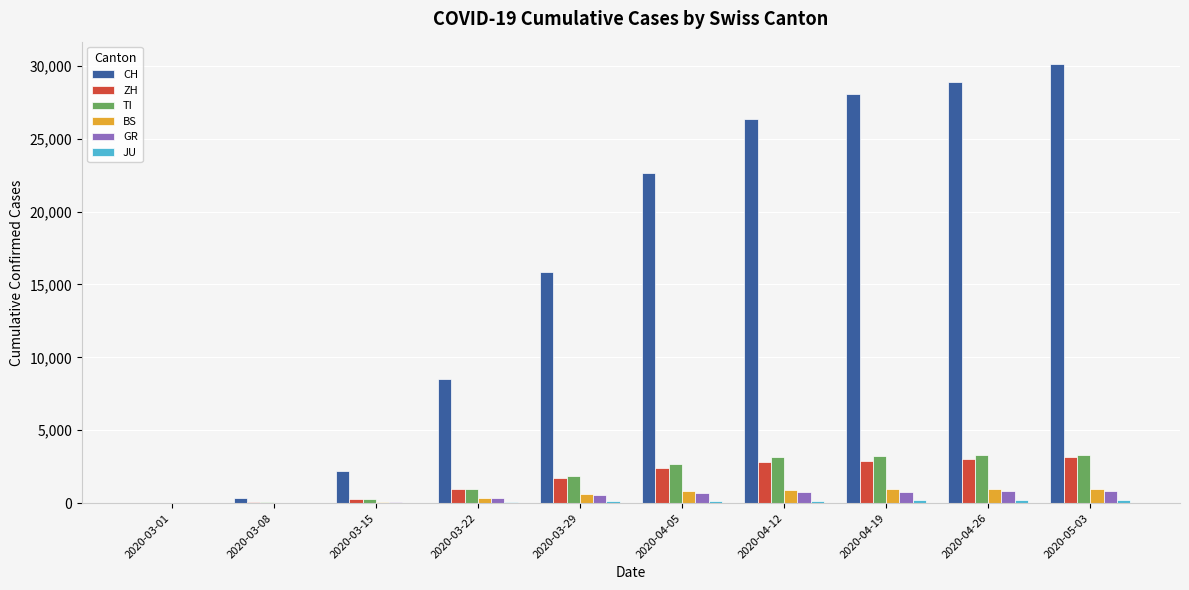

Between 2020-03-01 and 2020-05-03, which series saw the biggest shift?

CH